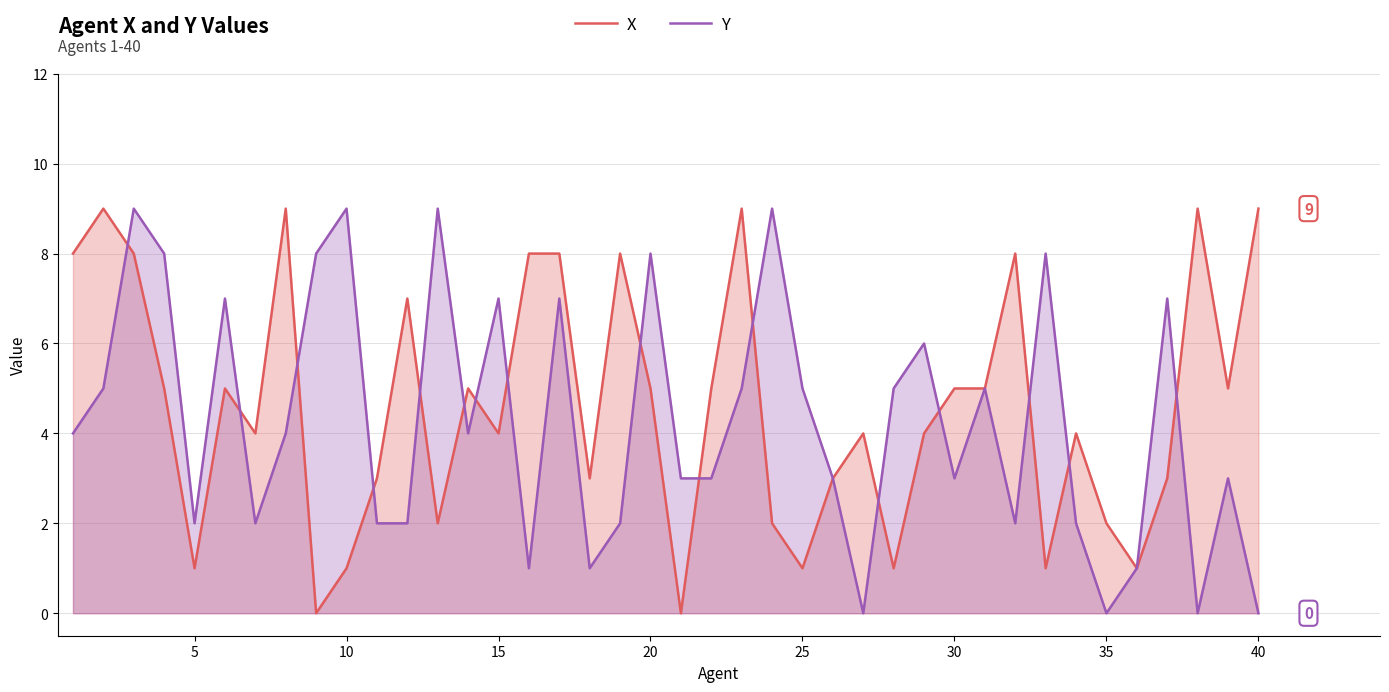

At 35, list the series in order from smallest to largest.

Y, X